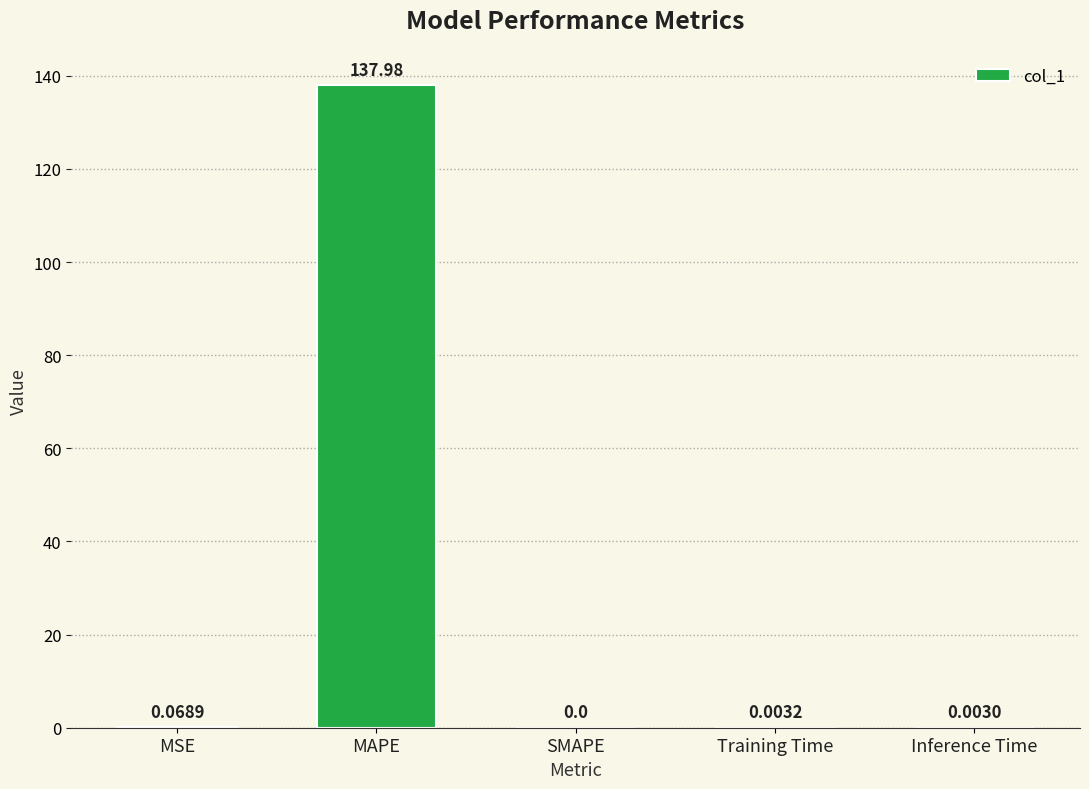

What is the average value?

27.6